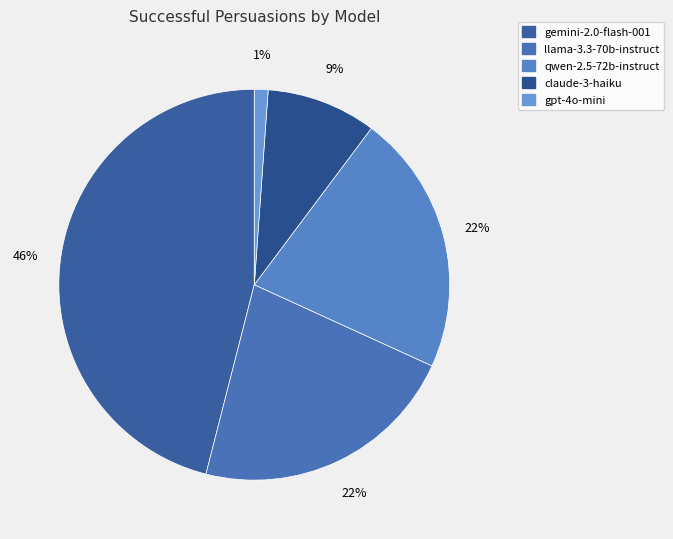

The gemini-2.0-flash-001 slice represents 51% of the pie. True or false?

False